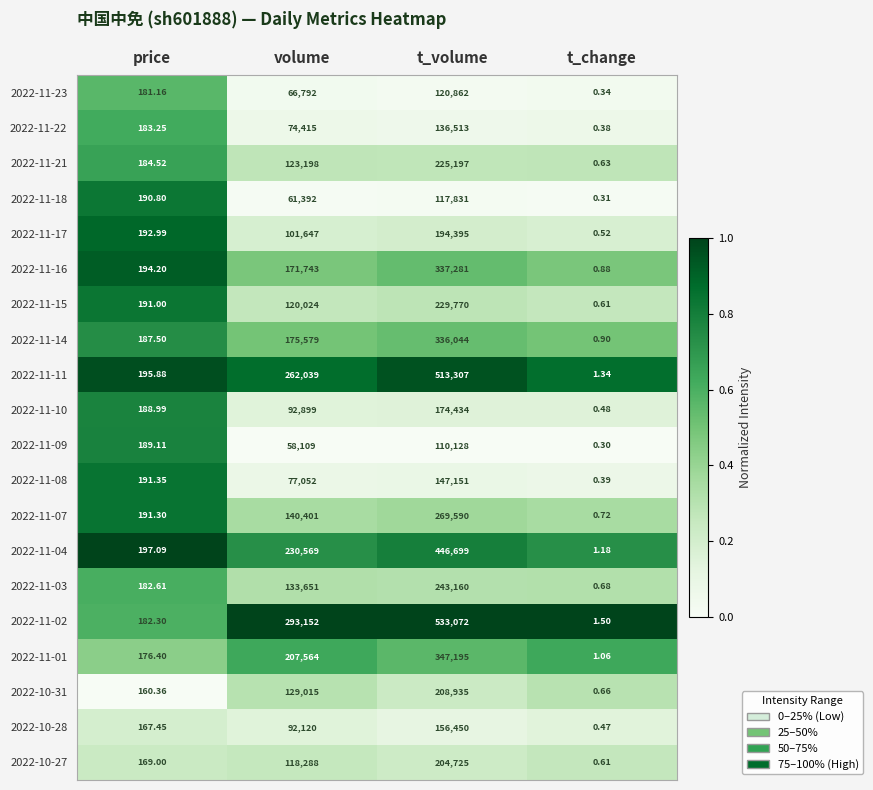

At which category is the sum across all series the highest?

t_volume